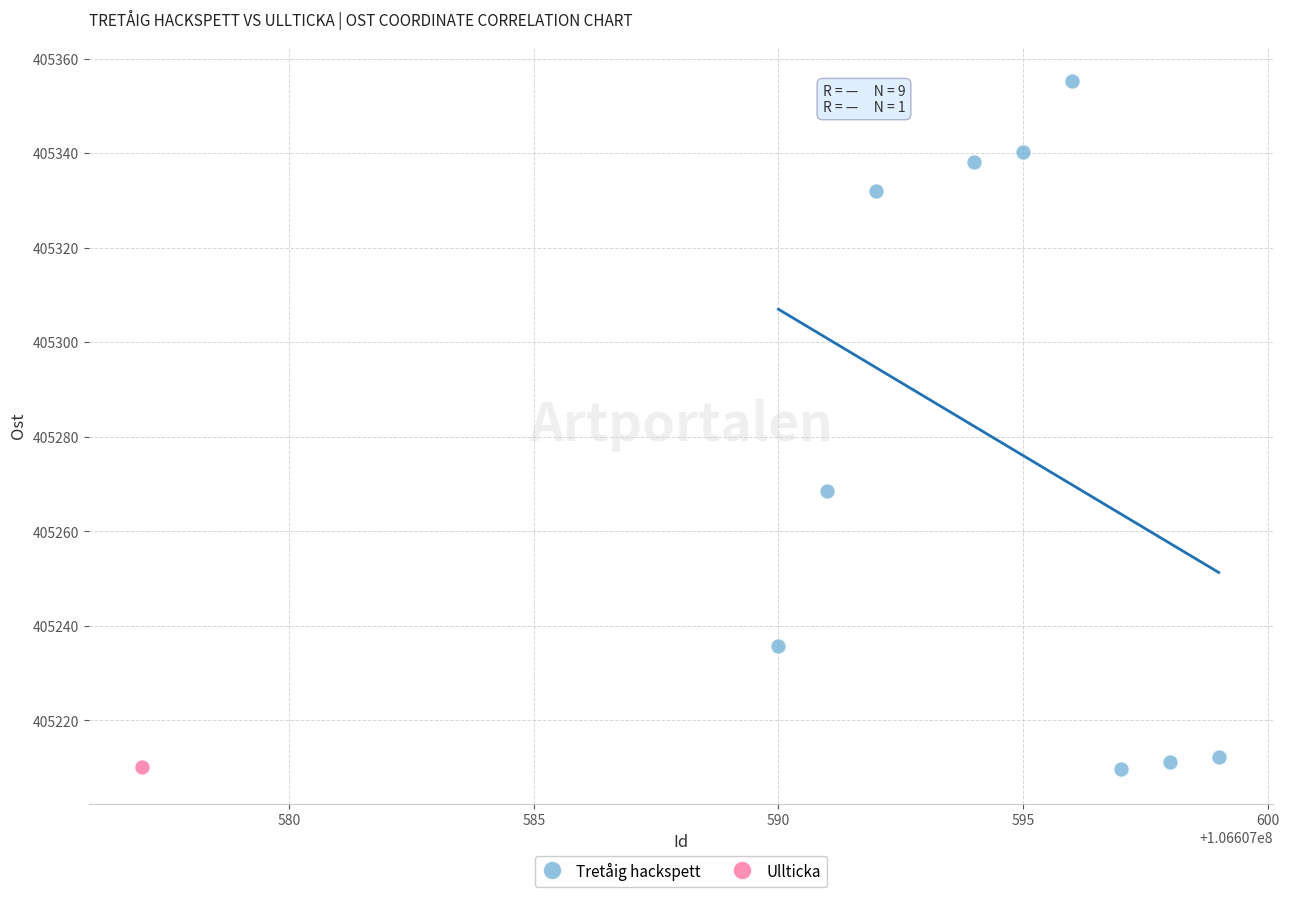

What are all the series names shown in the legend?

Tretåig hackspett, Ullticka